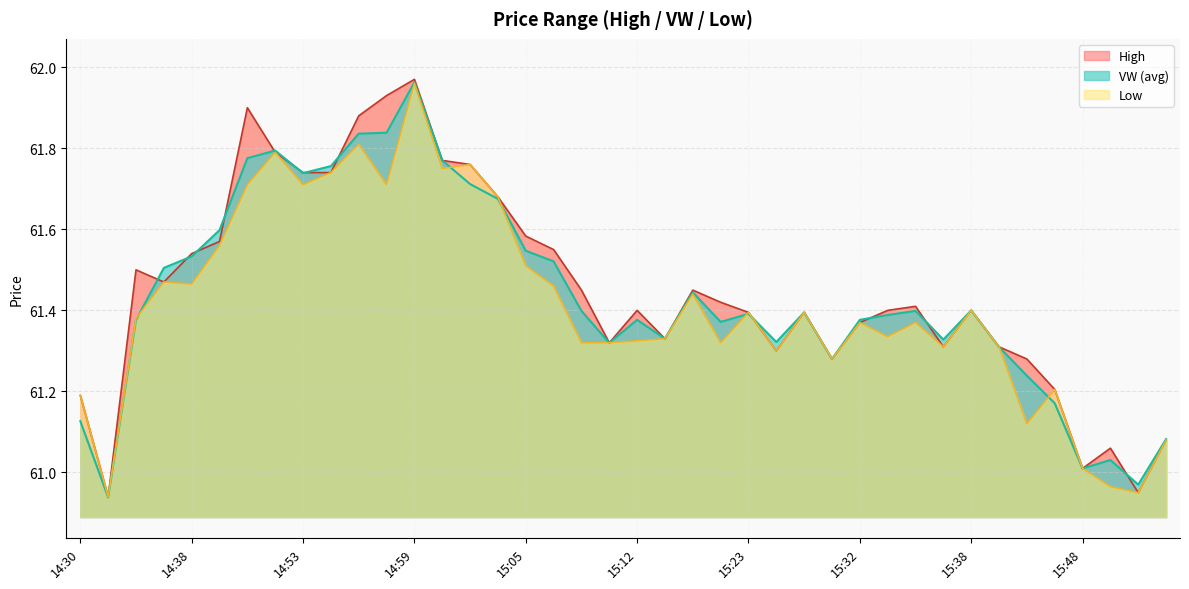

After their last crossing, which series has the higher values: vw or h?

vw